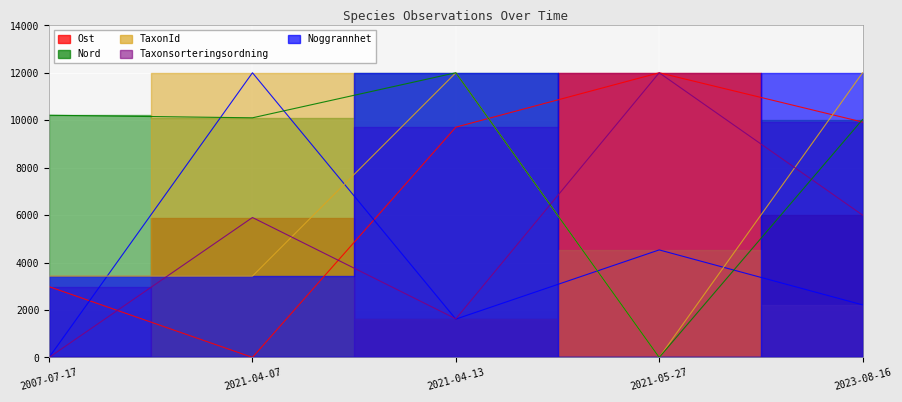

In Nord, how many points are lower than both neighbors (excluding endpoints)?

2